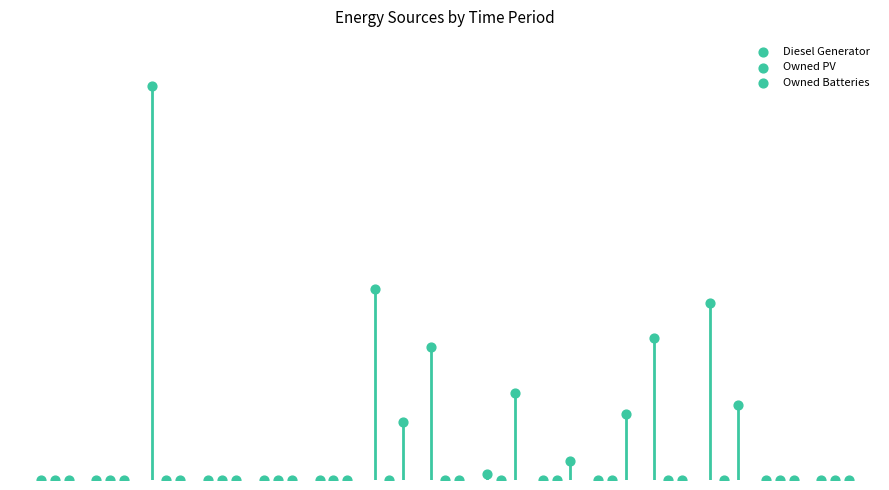

Which series has the largest Y range (max minus min)?

Diesel Generator